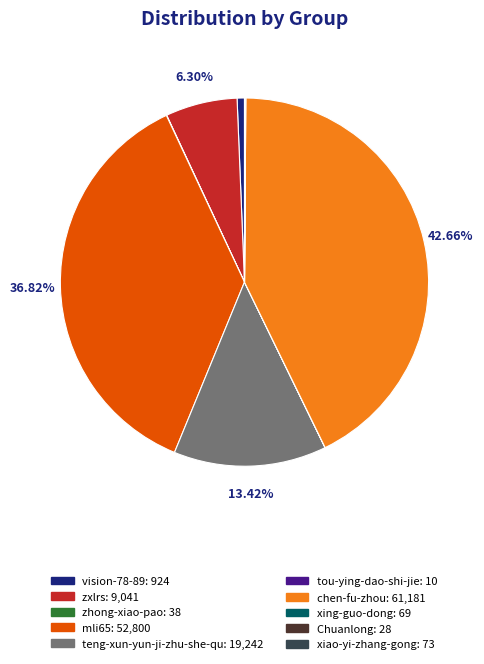

The teng-xun-yun-ji-zhu-she-qu slice represents 22% of the pie. True or false?

False